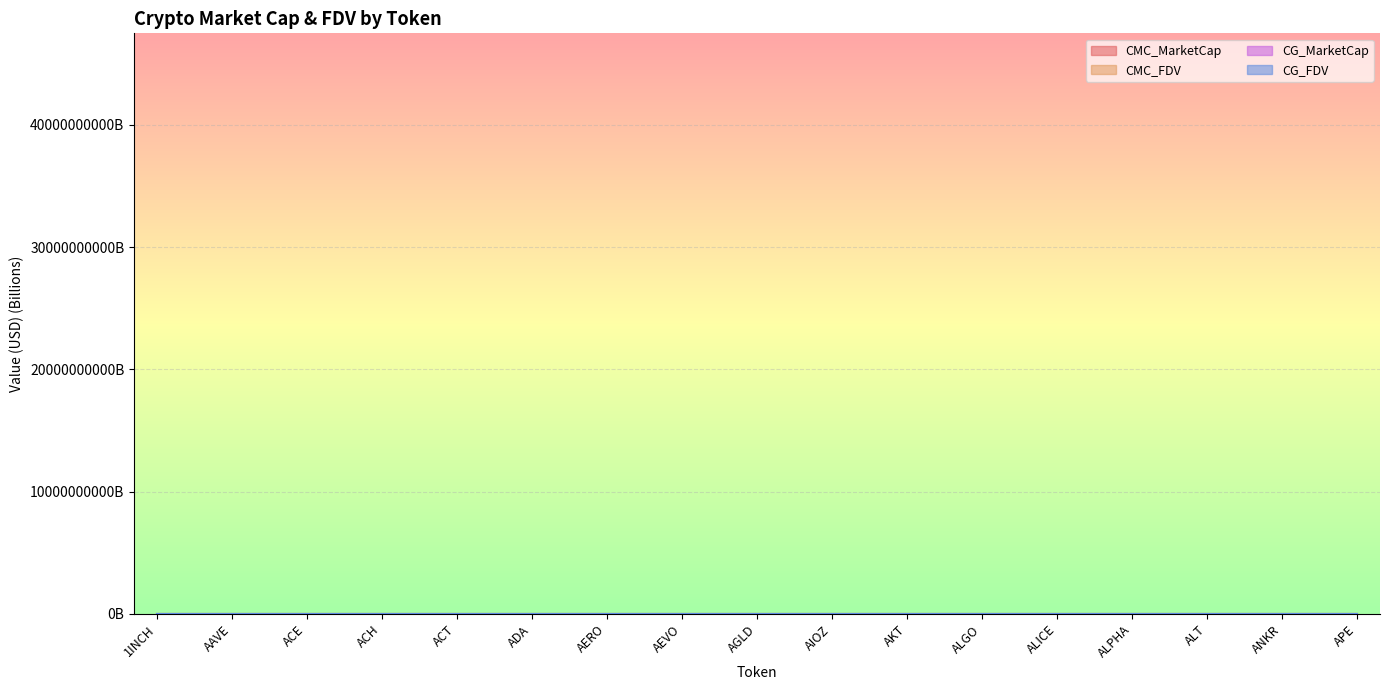

What is the value of the CMC_FDV point at the 1st from the left?

0.6